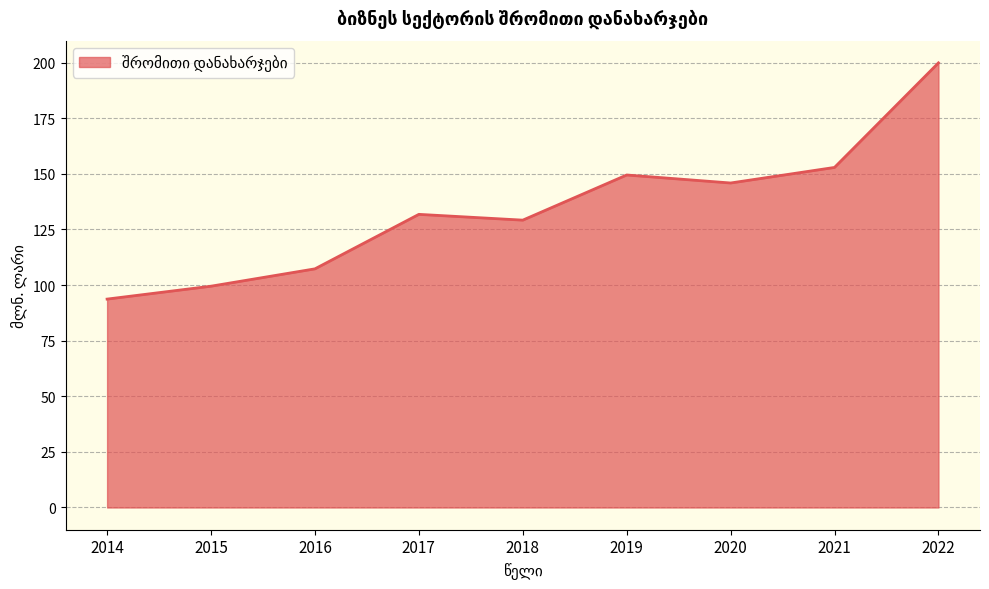

Reading left to right, extract all data points from this chart.

2014=93.7	2015=99.5	2016=107.3	2017=131.8	2018=129.2	2019=149.5	2020=145.9	2021=152.9	2022=199.9